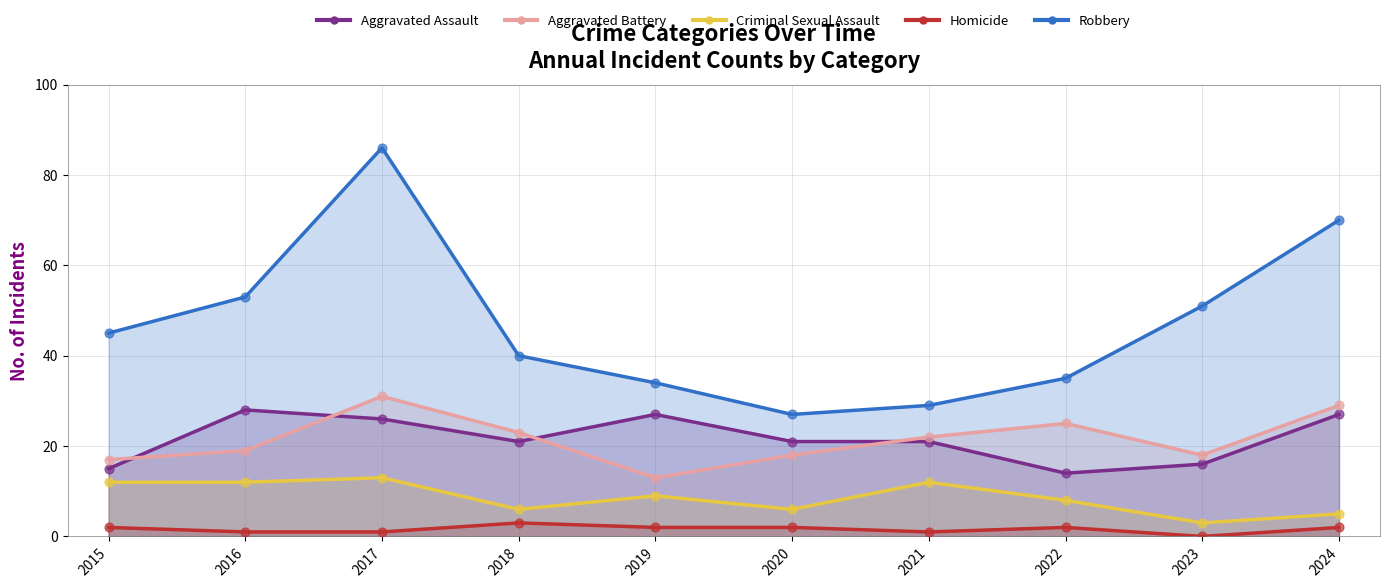

Which series contains the lowest Y value?

Homicide